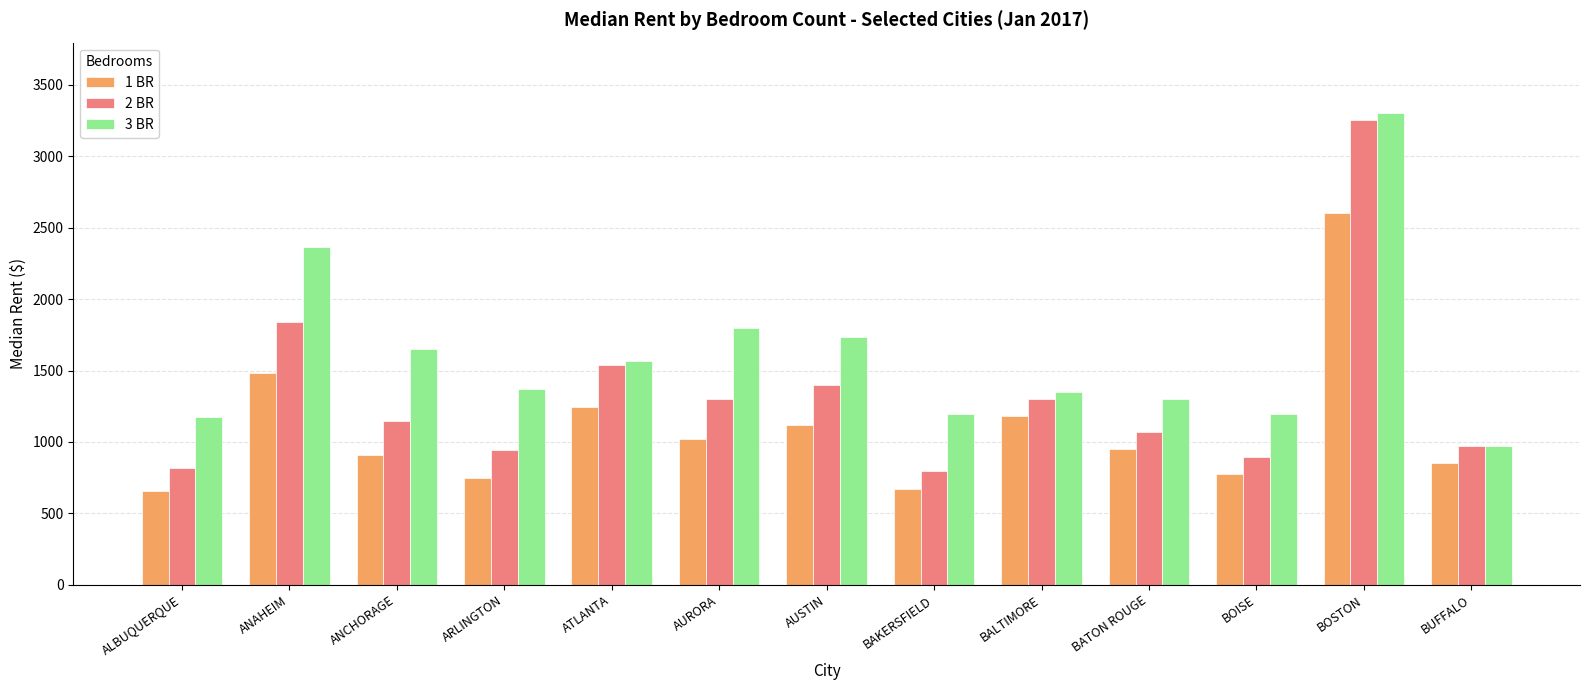

Is the value of 2 BR at BATON ROUGE greater than the value of 3 BR at BAKERSFIELD?

No